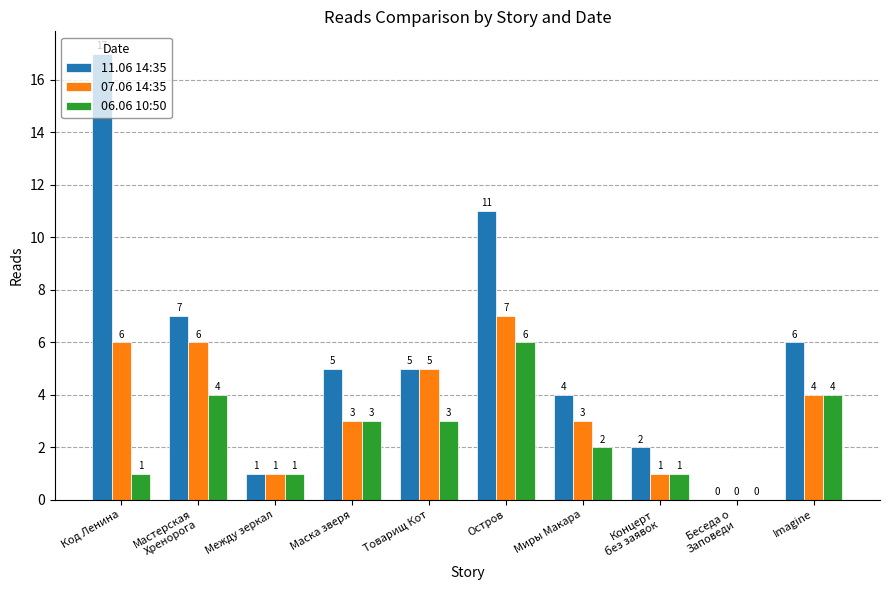

What is the average value of the 07.06 14:35 series?

4